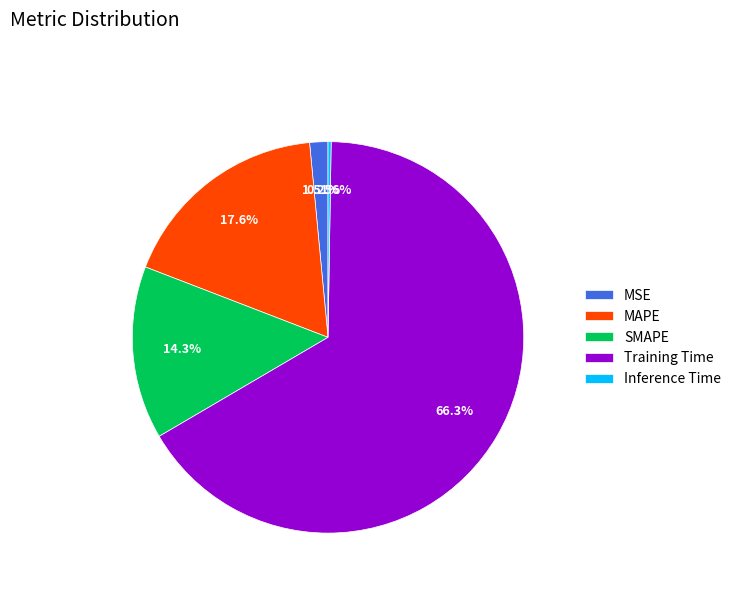

Which slice is the largest?

Training Time